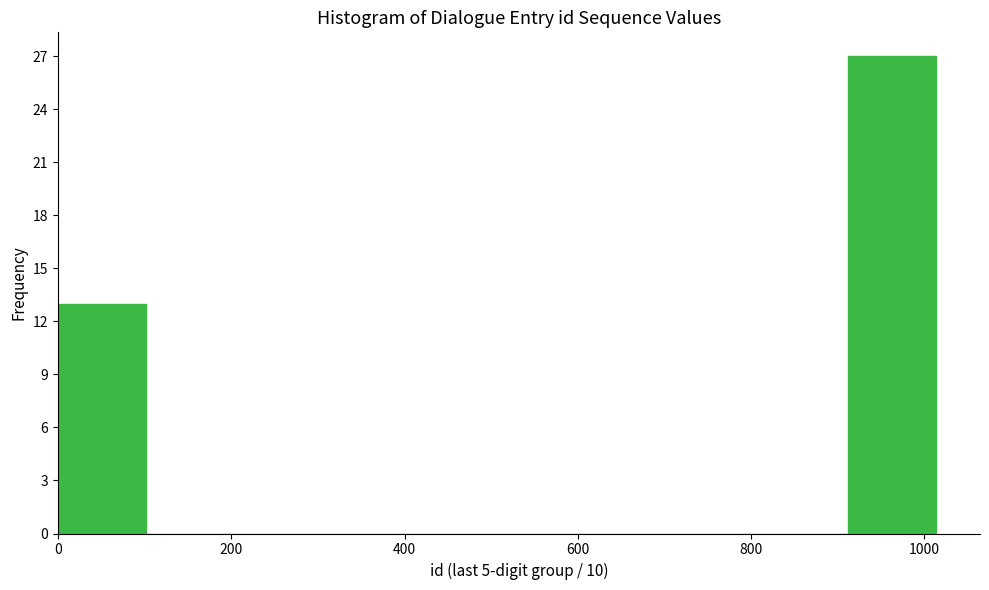

How tall is the bar that spans 0 to 100 on the x-axis? Neither the bar edges nor the heights are printed on the chart, so give them approximately, as read against the axes.

13